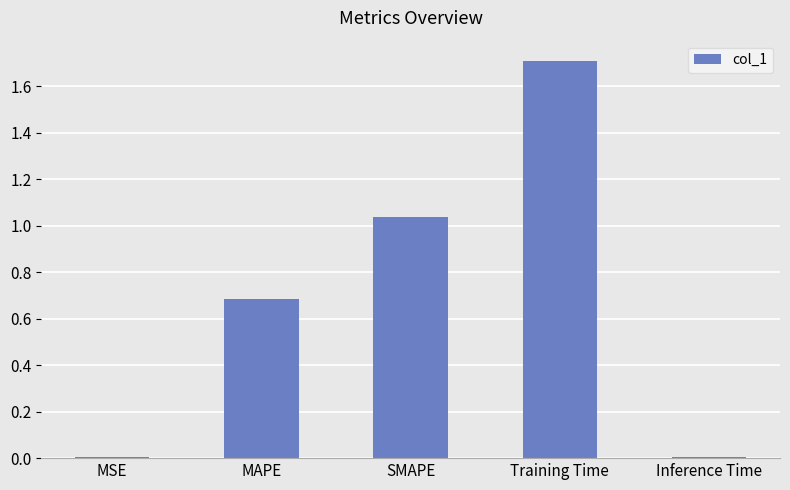

What is the change in value from Training Time to Inference Time?

-1.7